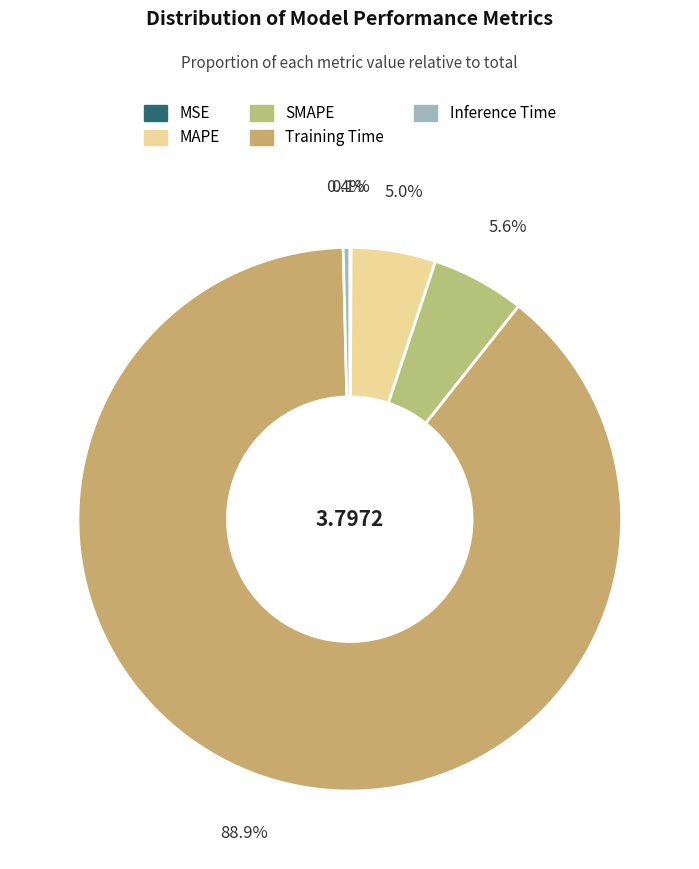

Combined, do Training Time and Inference Time account for over 50%?

Yes